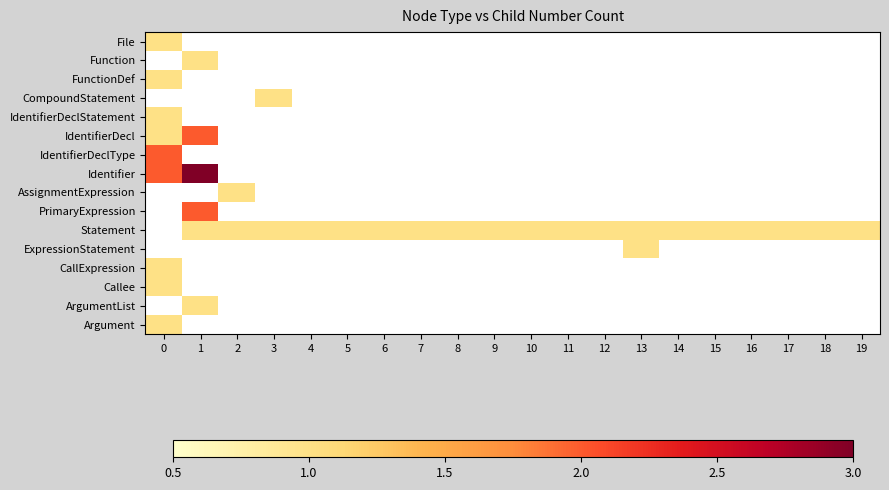

At which category does the chart reach its minimum across all series?

1